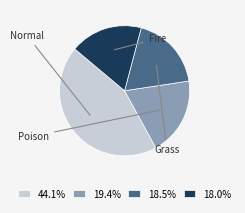

Is there any slice that represents more than half of the pie?

No